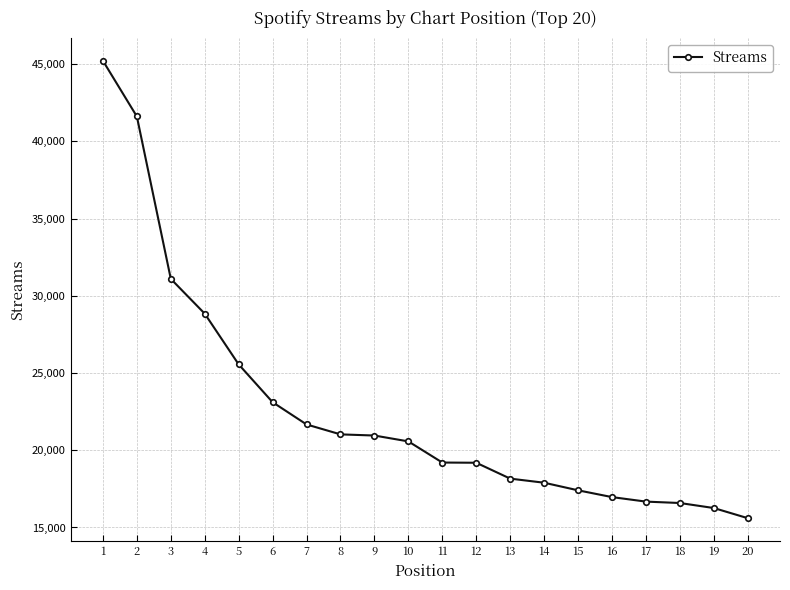

What is the value of the 10th point from the left?

20574